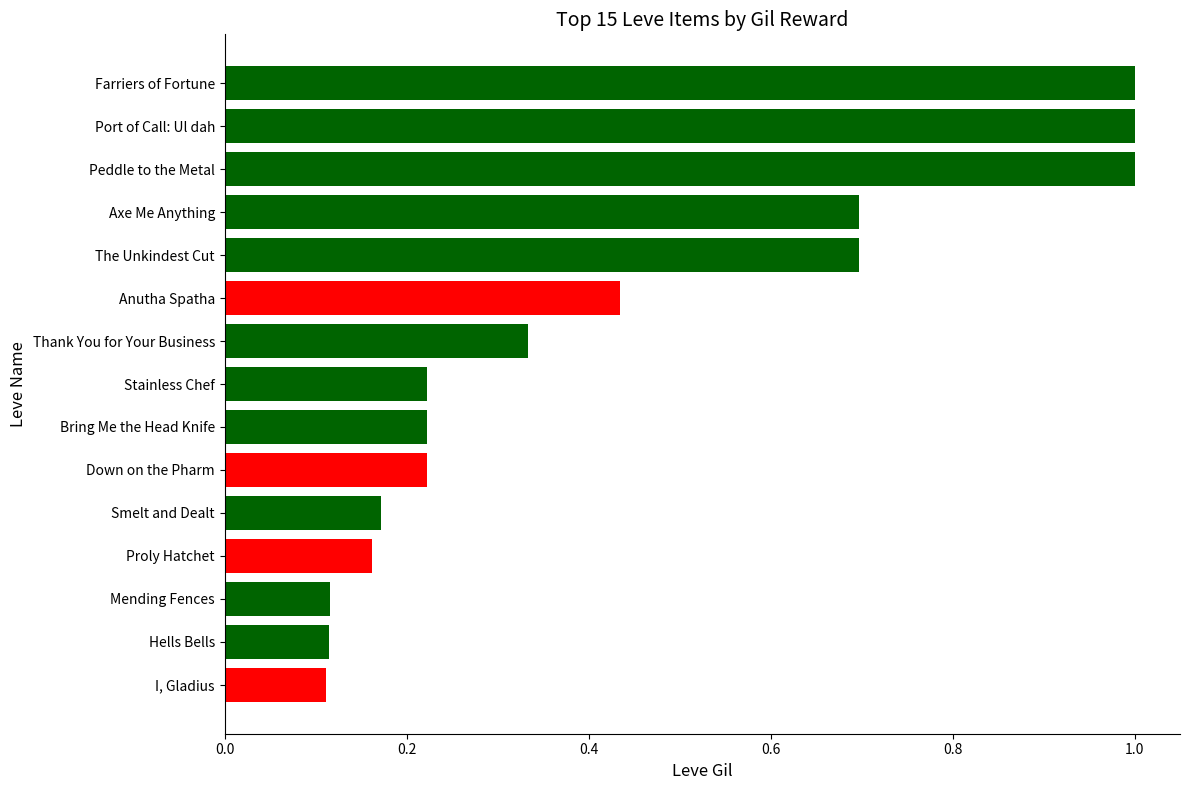

What is the sum of all values?

6.5